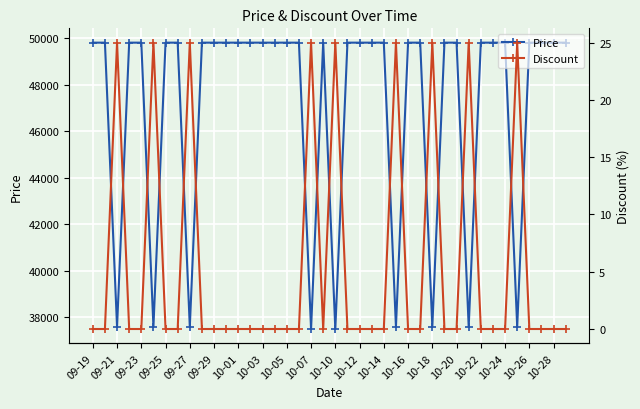

At 23, list the series in order from largest to smallest.

Price, Discount